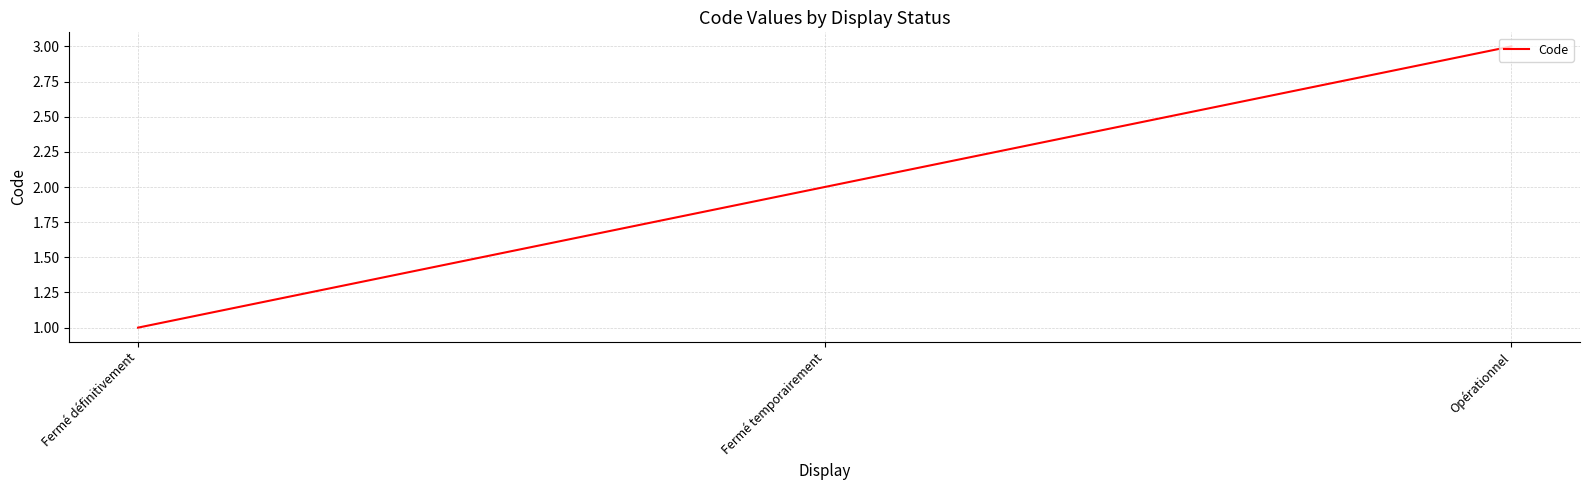

What is the change in value from Fermé définitivement to Opérationnel?

+2